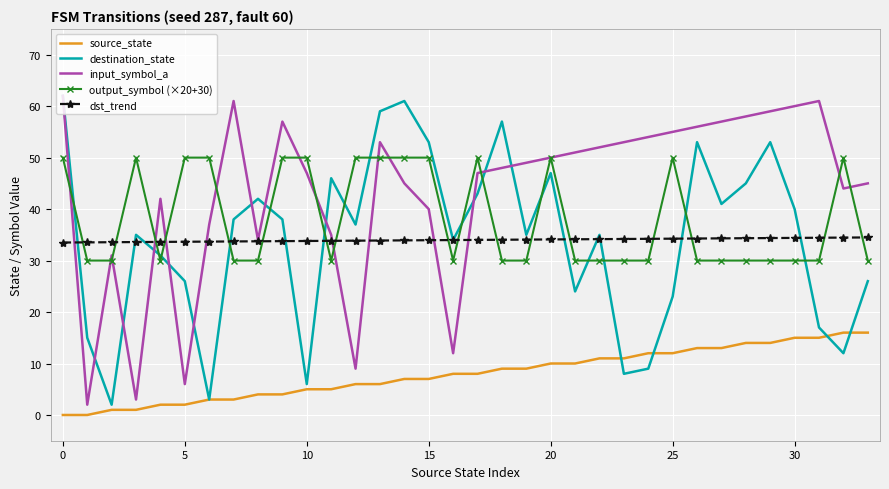

What is the maximum value shown in the chart?

62.0